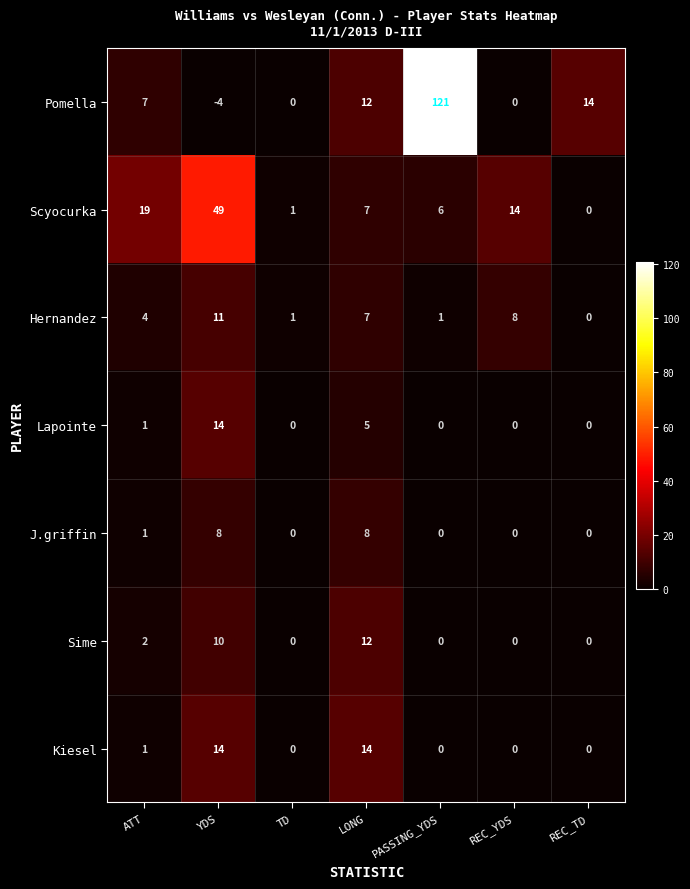

How many data points does each series have?

7